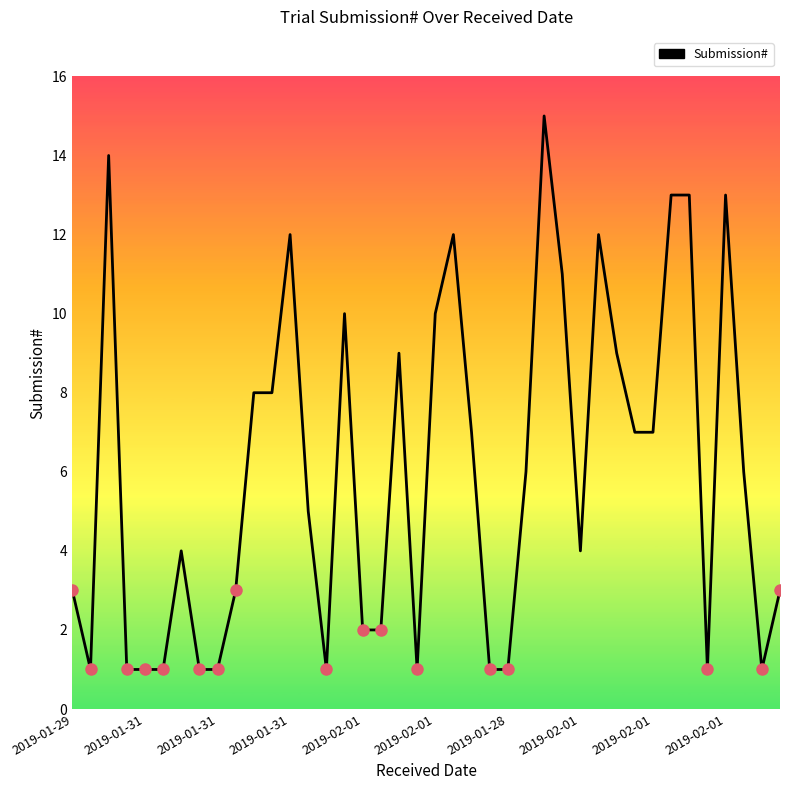

What is the maximum value shown in the chart?

15